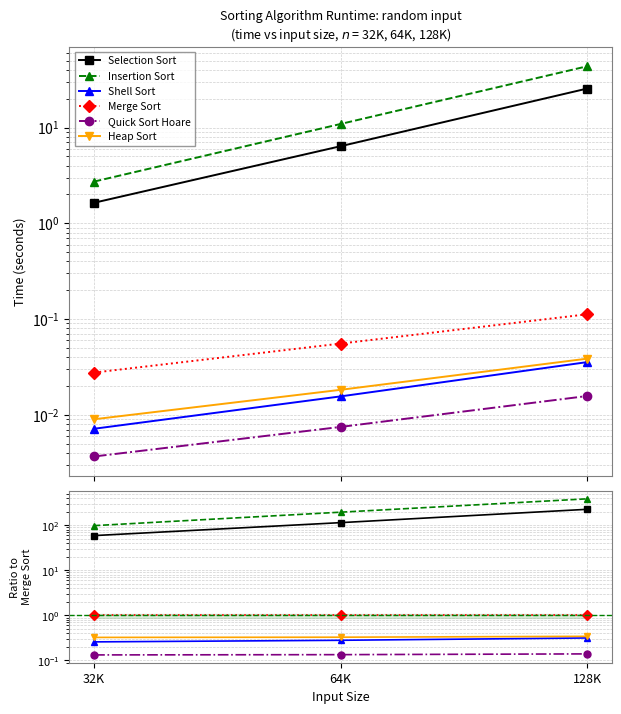

Reading left to right, list all the values displayed in this chart.

Selection Sort: 32K=59.4	64K=115.3	128K=228.0
Insertion Sort: 32K=98.9	64K=196.8	128K=389.7
Shell Sort: 32K=0.3	64K=0.3	128K=0.3
Merge Sort: 32K=1.0	64K=1.0	128K=1.0
Quick Sort Hoare: 32K=0.1	64K=0.1	128K=0.1
Heap Sort: 32K=0.3	64K=0.3	128K=0.3